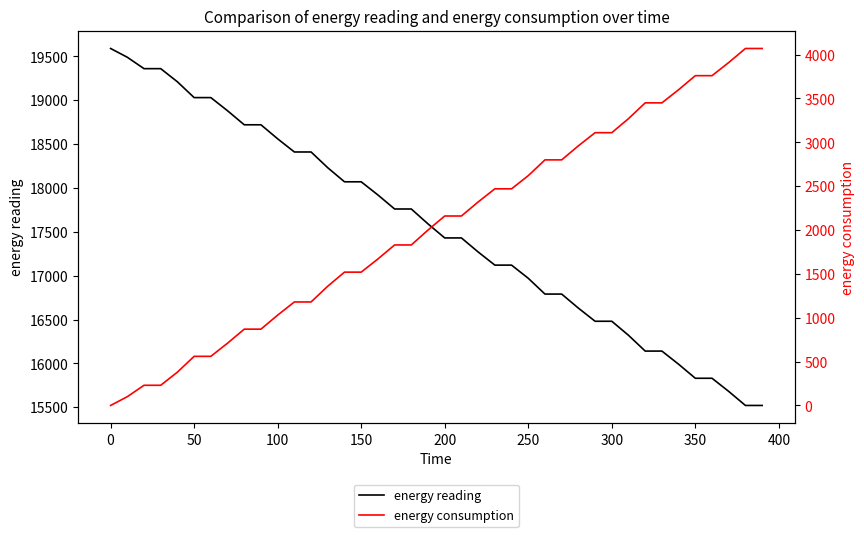

Is it true that energy reading equals 28897 at 200?

False